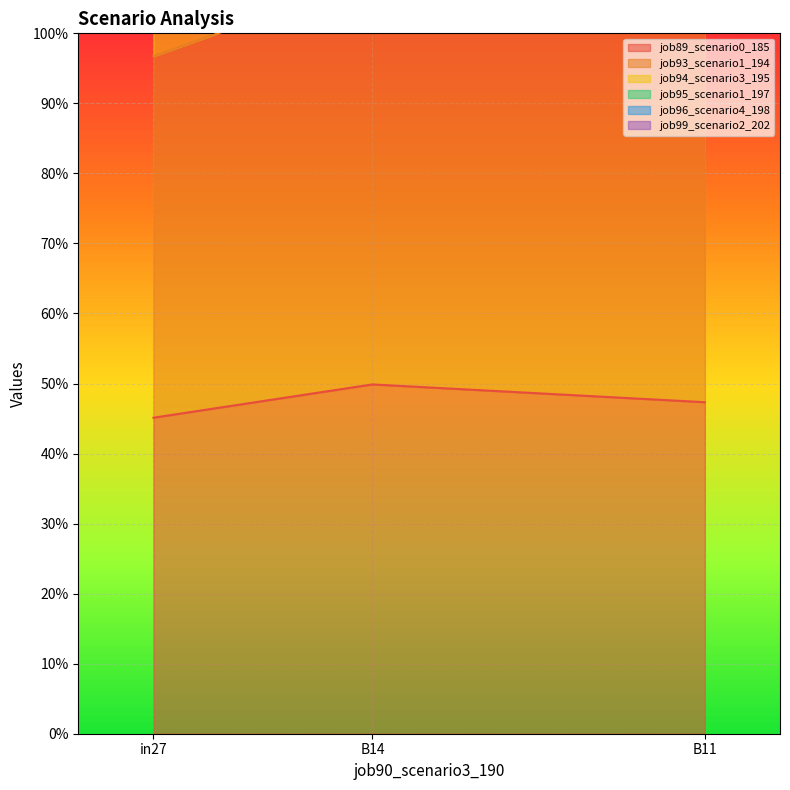

At which label is job89_scenario0_185 closest to 0?

in27